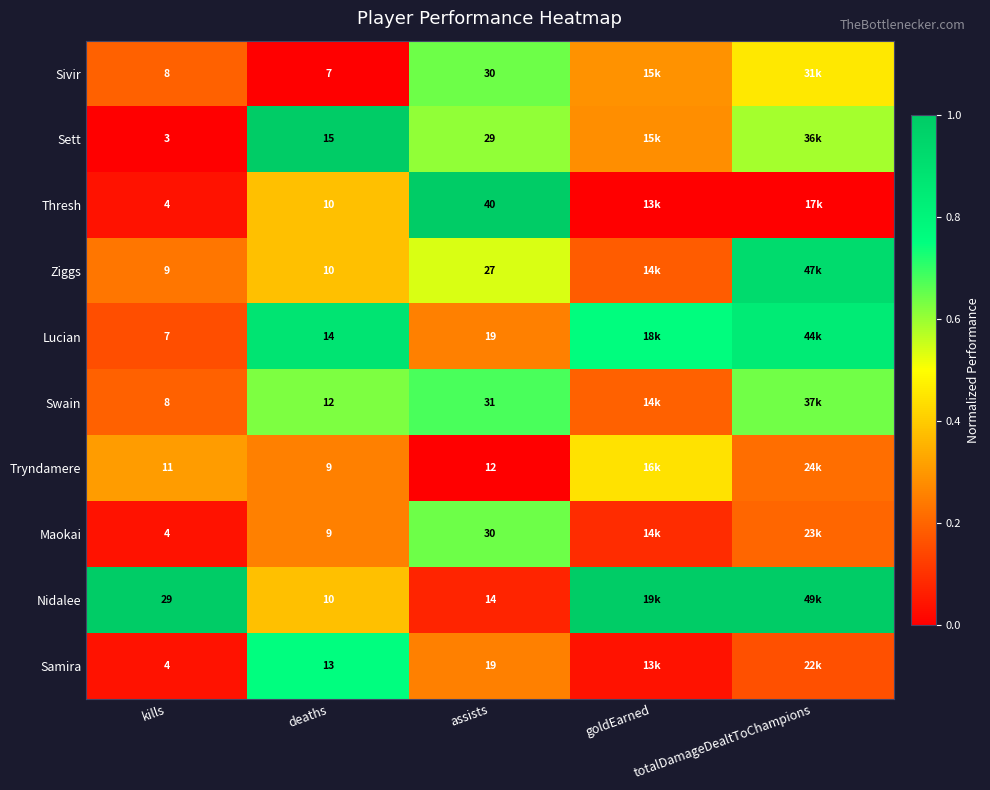

Is the value of Samira at kills greater than the value of Sett at deaths?

No